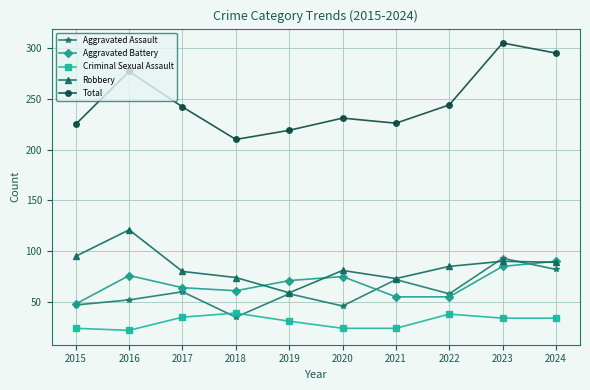

What is the greatest value displayed?

305